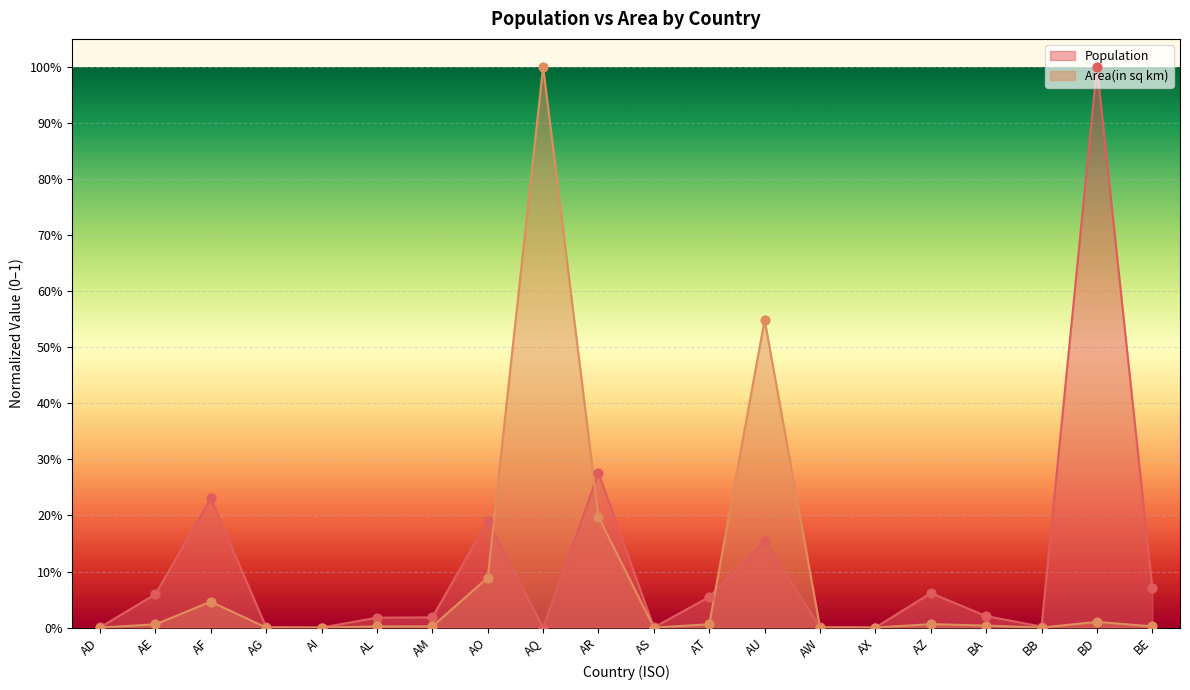

At how many categories does at least one series exceed 0?

20